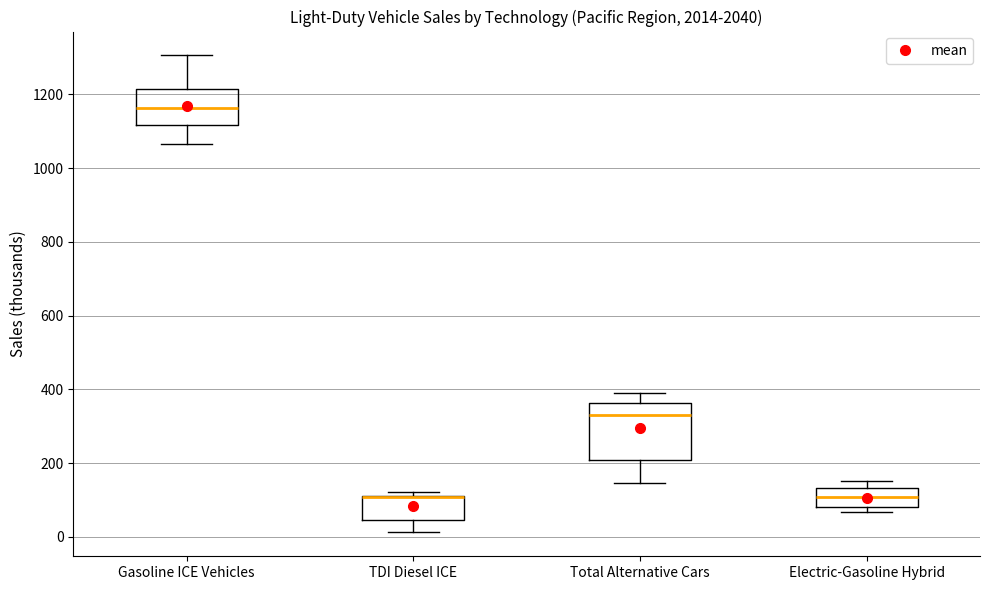

Reading left to right, read every box against the y-axis: the position of its median line, the range the box covers, and the ends of its whiskers. The values are not printed on the chart, so give them approximately, as read against the axis.

Gasoline ICE Vehicles: median 1160, box 1120 to 1220, whiskers 1060 to 1300
TDI Diesel ICE: median 100 (drawn on the box's upper edge), box 40 to 100, whiskers 20 to 120
Total Alternative Cars: median 340, box 200 to 360, whiskers 140 to 400
Electric-Gasoline Hybrid: median 100, box 80 to 140, whiskers 60 to 160